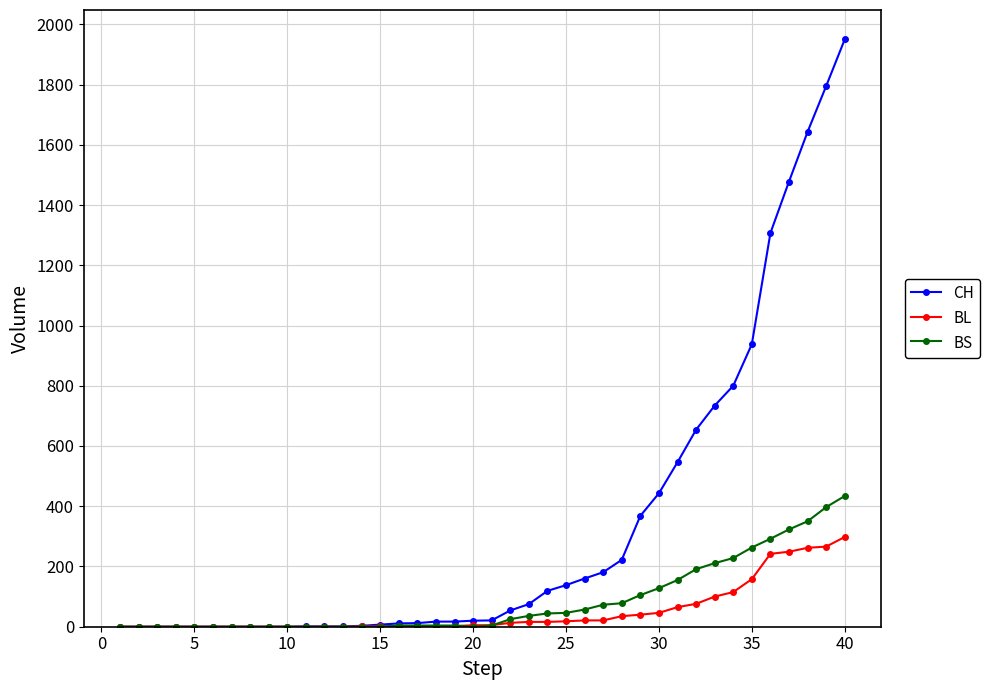

How many distinct data groups are displayed?

3